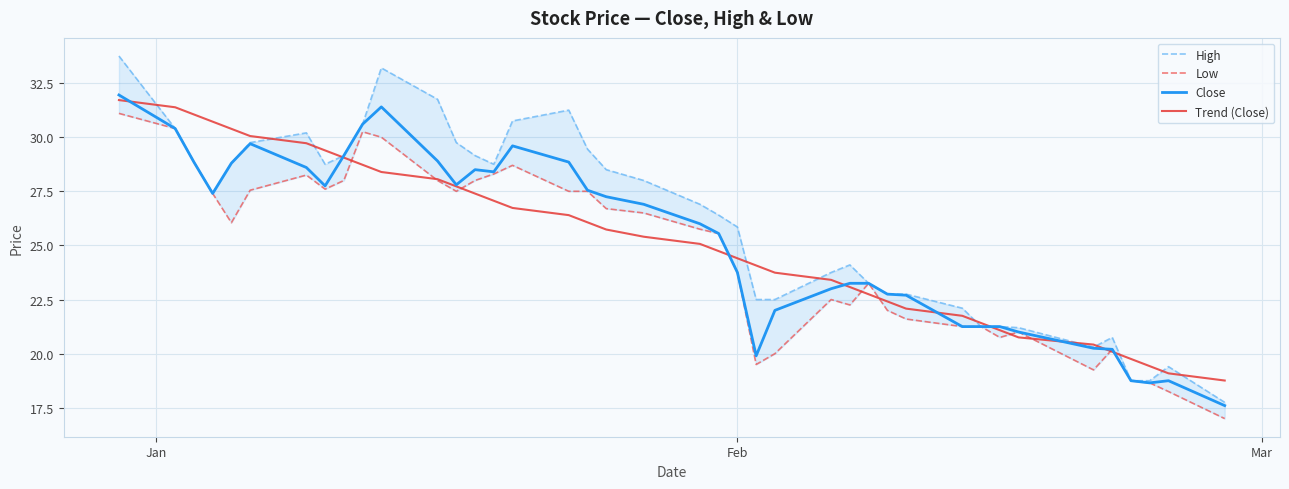

How many distinct data groups are displayed?

4